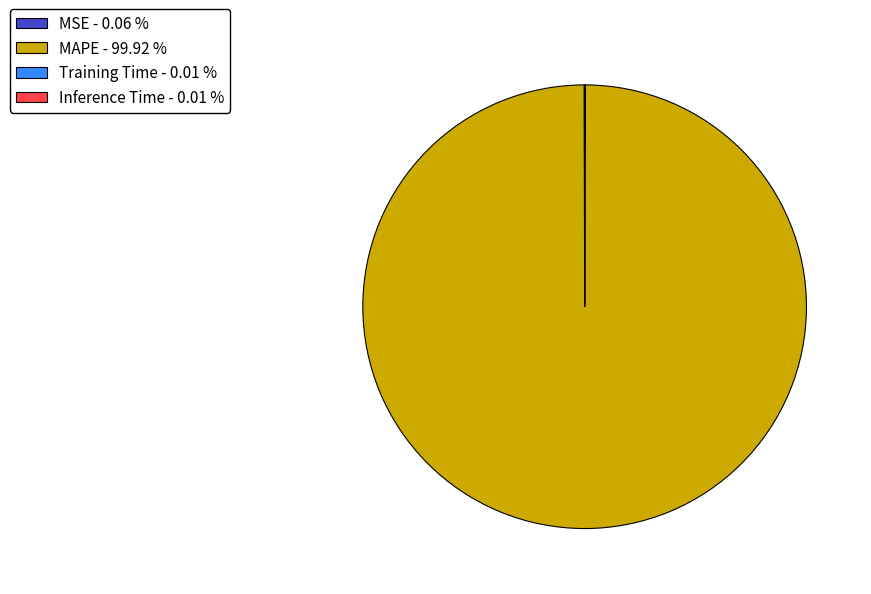

The MAPE slice represents 100% of the pie. True or false?

True